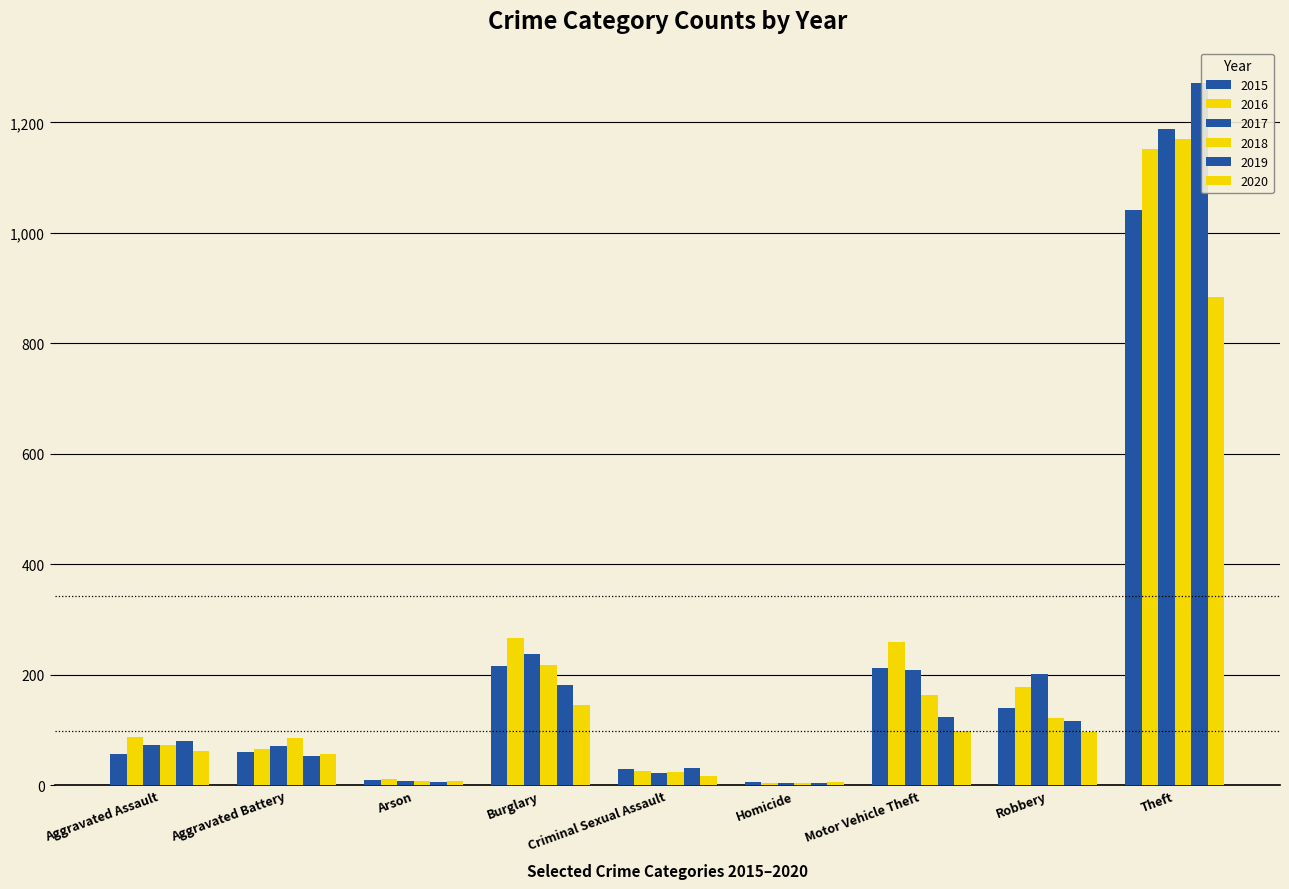

At how many categories does at least one series exceed 845?

1